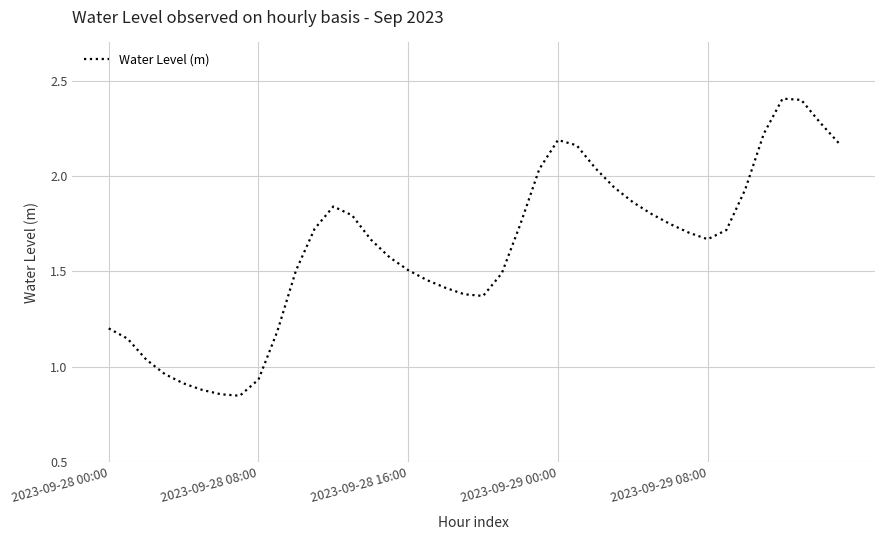

How many interior local valleys (lower than both neighbors) does the data have?

3